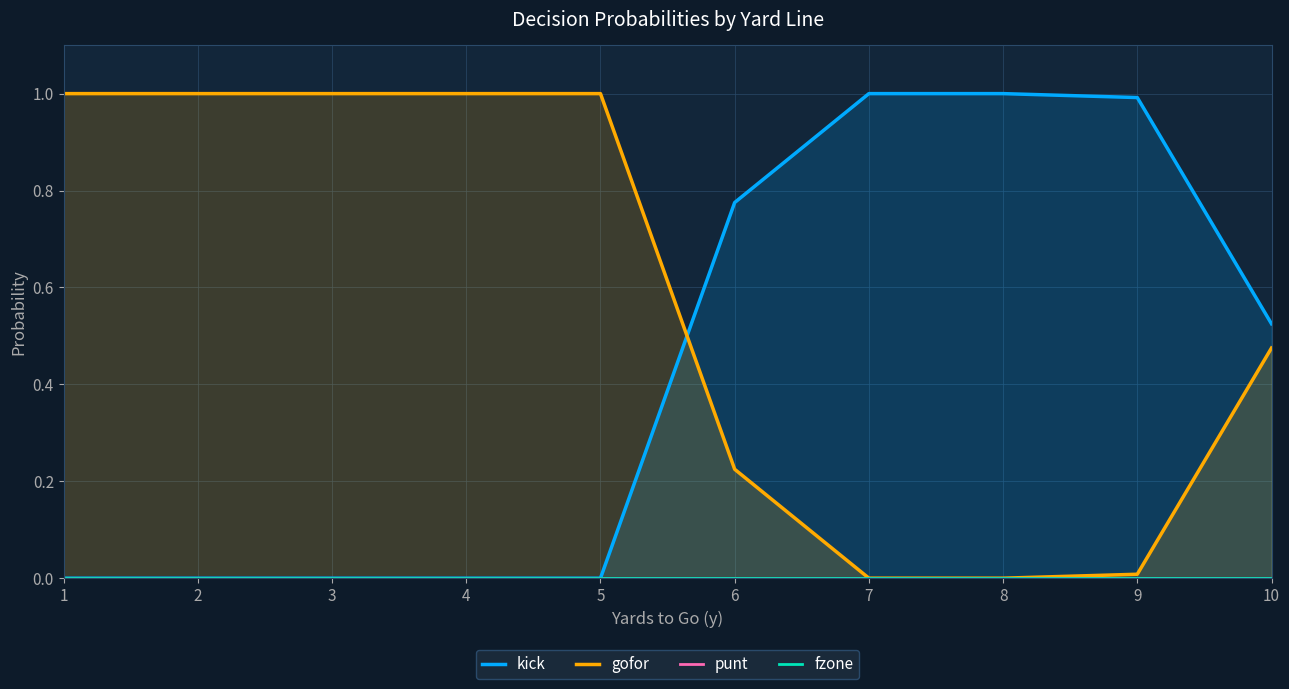

True or false: fzone has more than 2 interior local peaks.

False